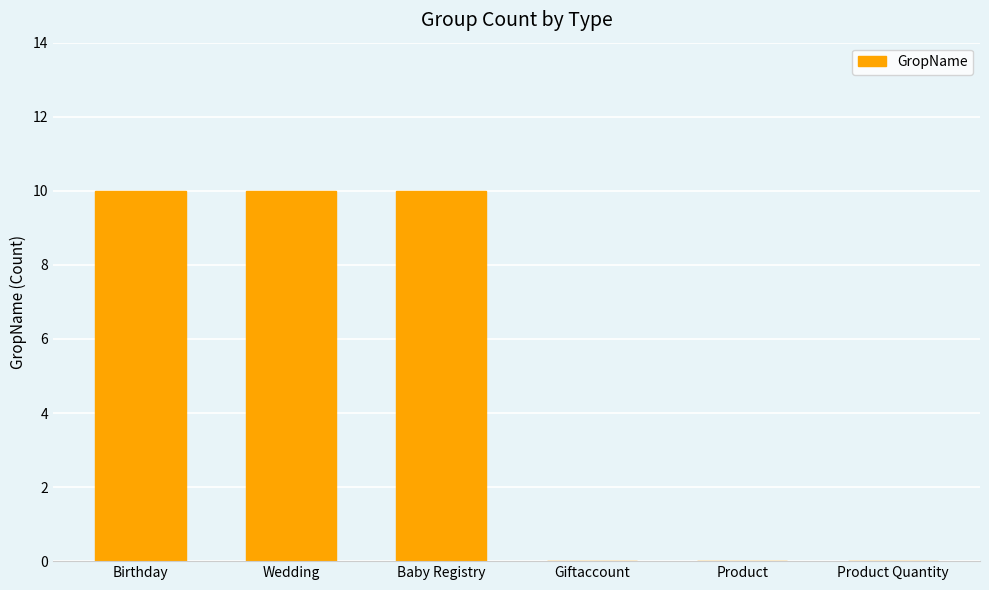

What is the maximum value shown in the chart?

10